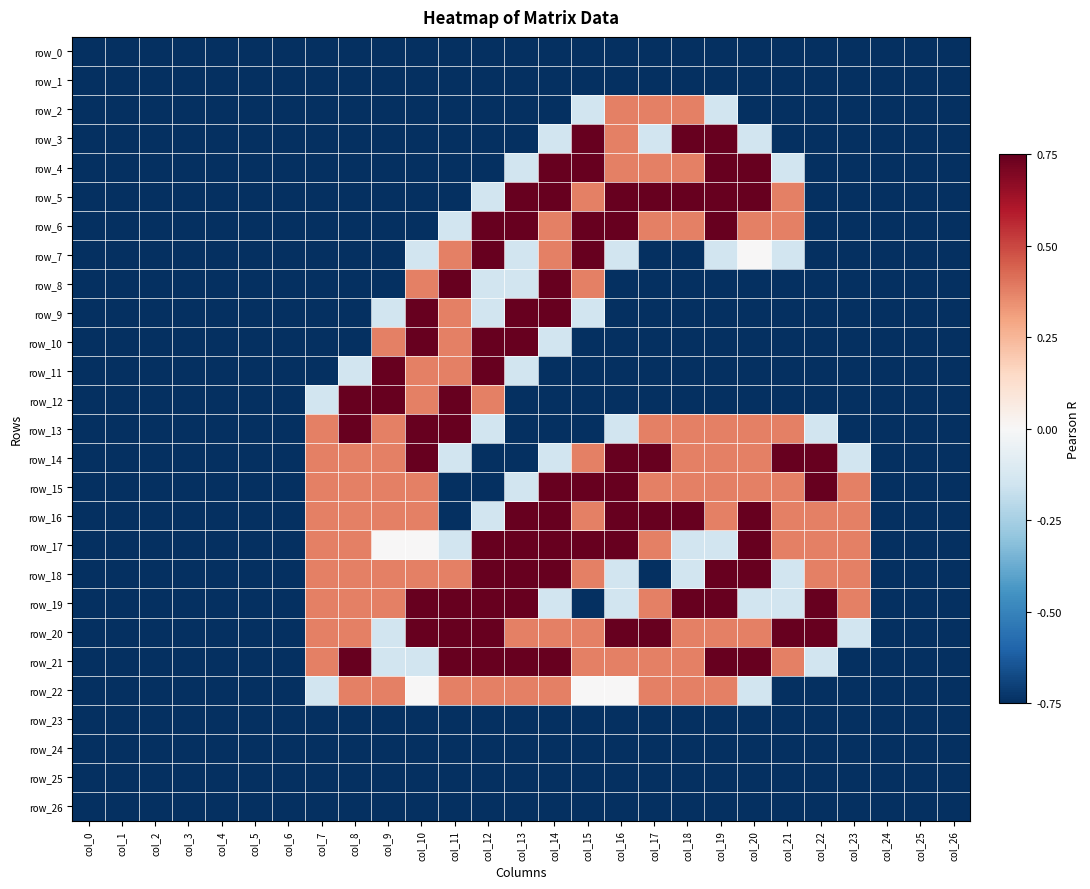

List the series in order of their peak value, highest first.

row_3, row_4, row_5, row_6, row_7, row_8, row_9, row_10, row_11, row_12, row_13, row_14, row_15, row_16, row_17, row_18, row_19, row_20, row_21, row_2, row_22, row_0, row_1, row_23, row_24, row_25, row_26